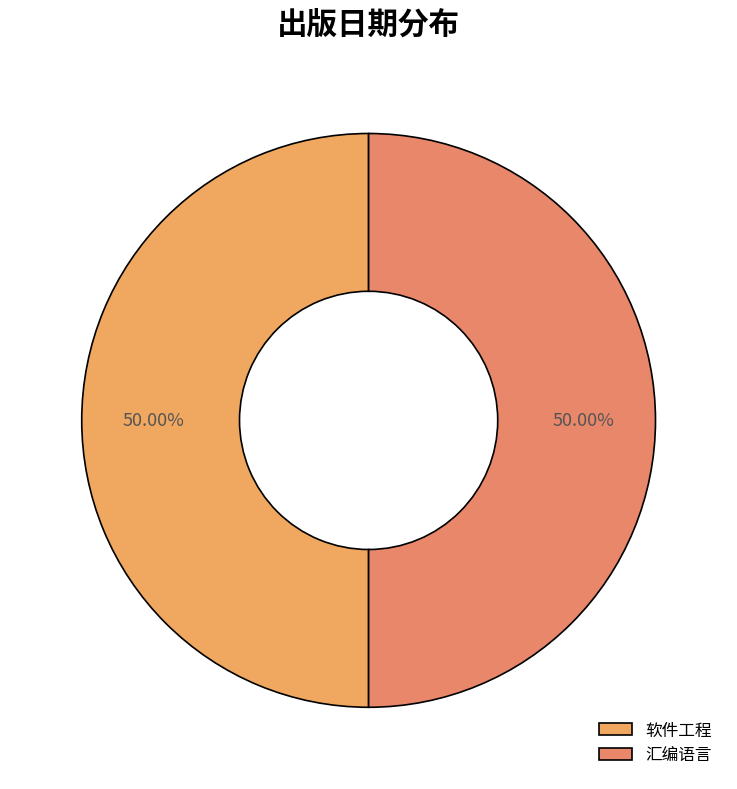

How many slices are in this pie chart?

2